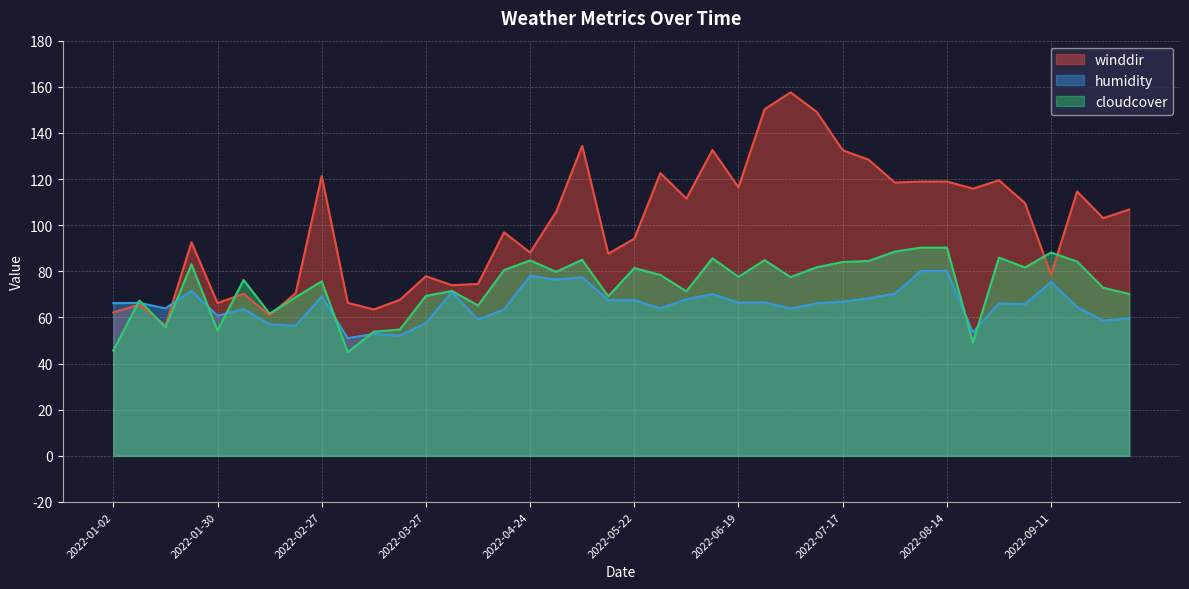

Which series changed the most between 2022-03-13 and 2022-06-12?

winddir